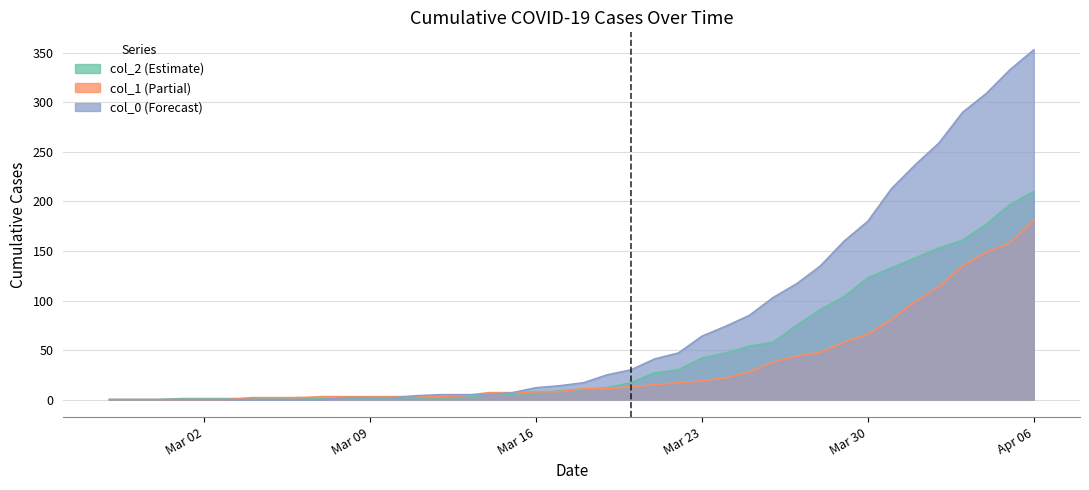

The value of col_1 at 2020-02-27 is 0. True or false?

True